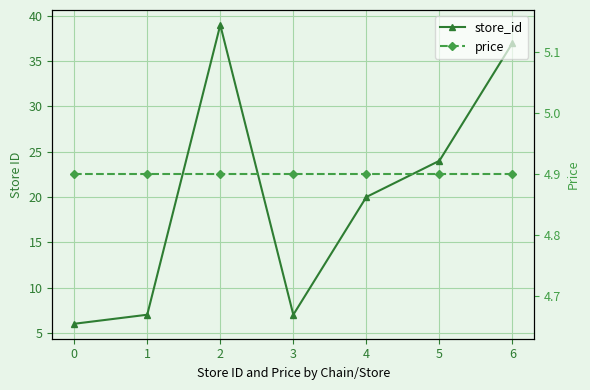

At how many categories does at least one series exceed 13?

4